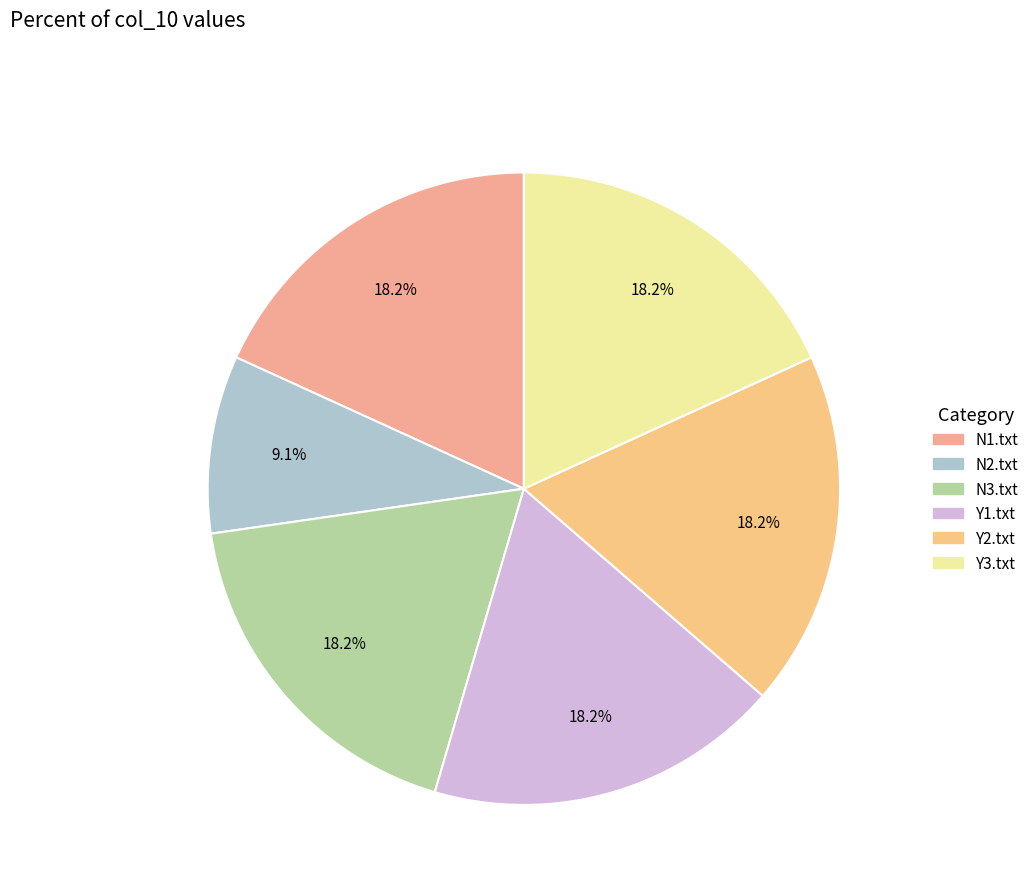

To the nearest percent, what is the combined percentage of N3.txt and N1.txt?

36%